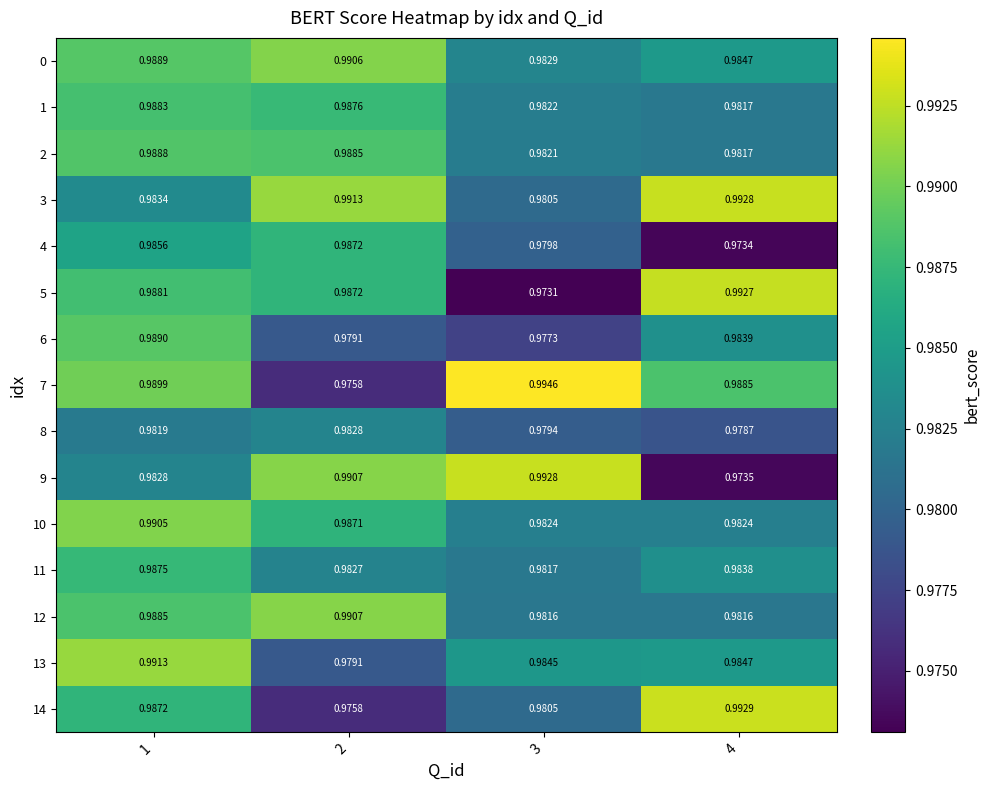

Is the value of 0 at 1 greater than the value of 11 at 3?

Yes